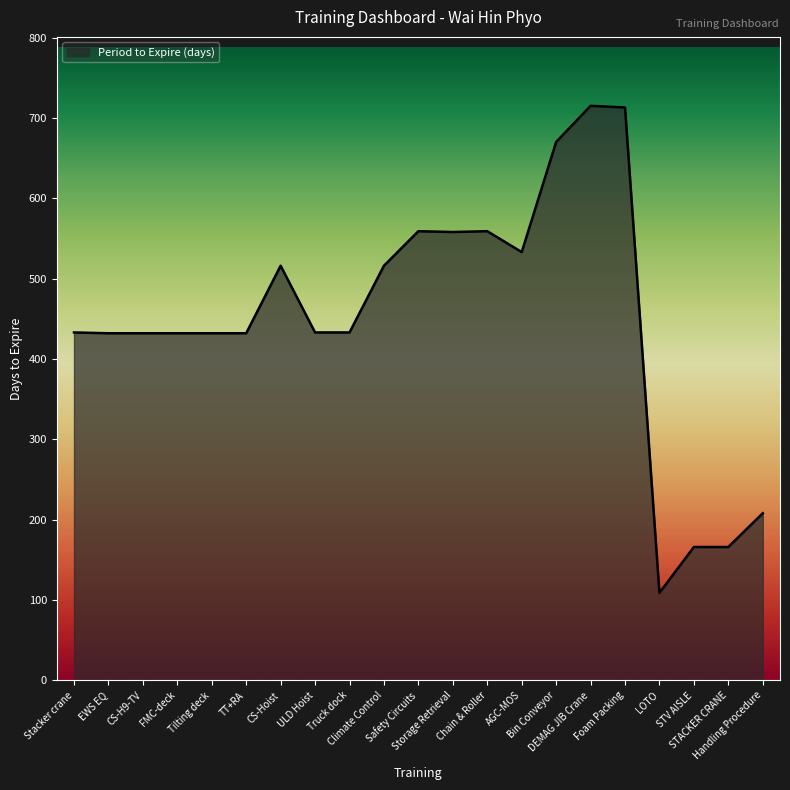

What is the difference between the second highest and minimum values?

604